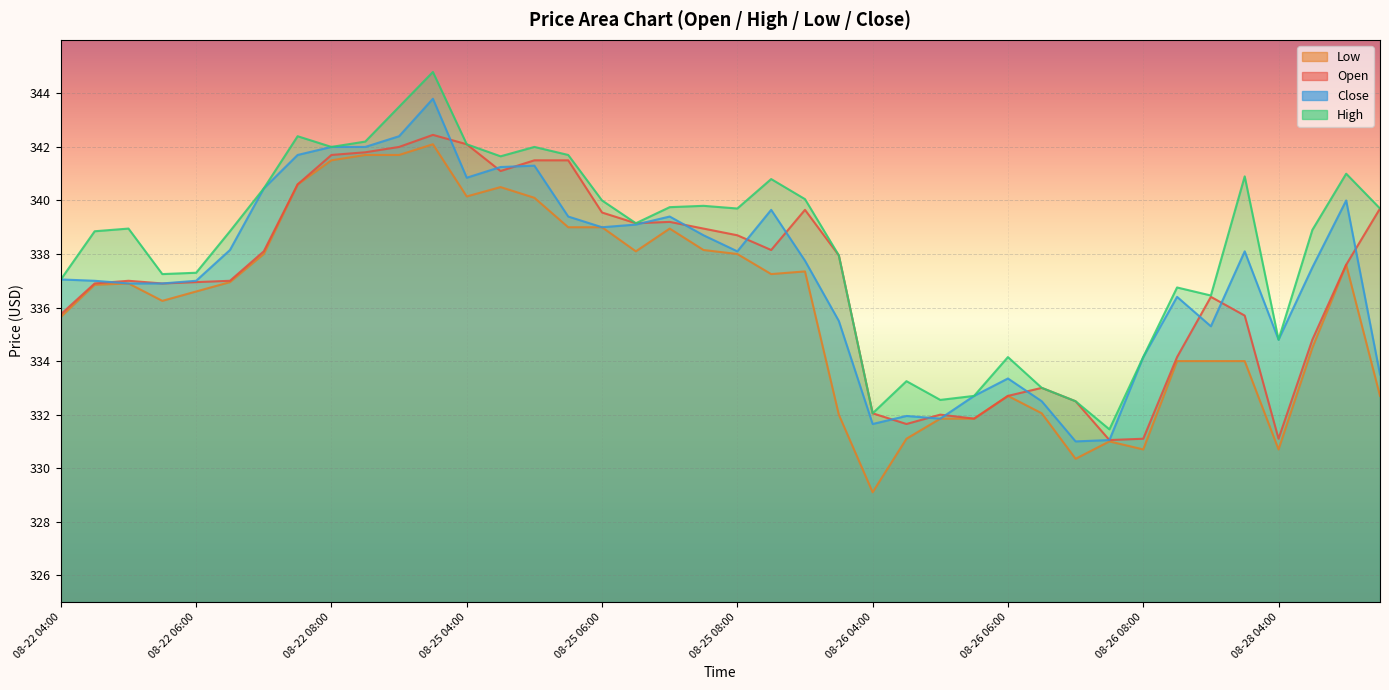

Between 08-26 08:00 and 08-25 09:30, which is larger?

08-25 09:30